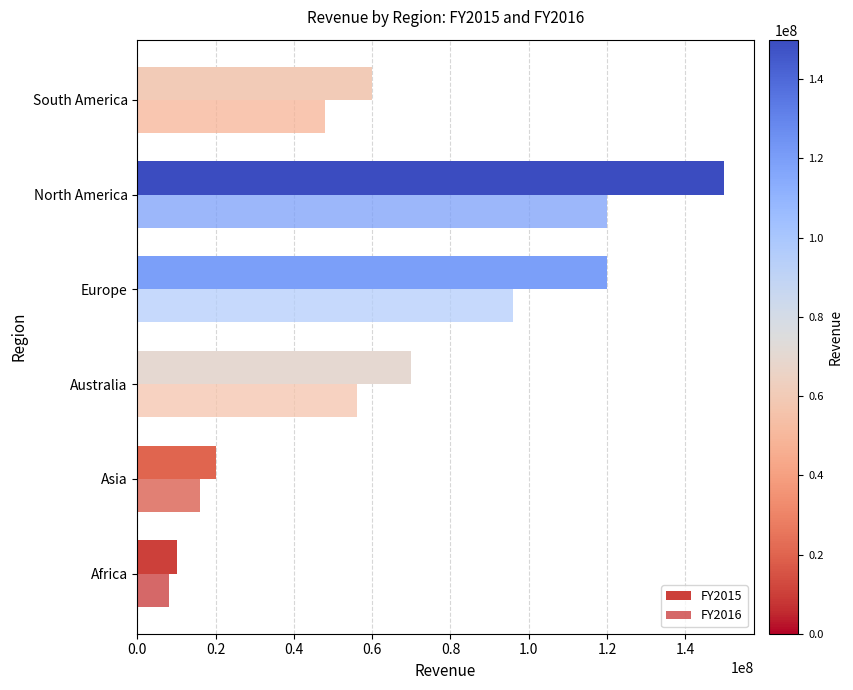

Count the number of categories in the chart.

6